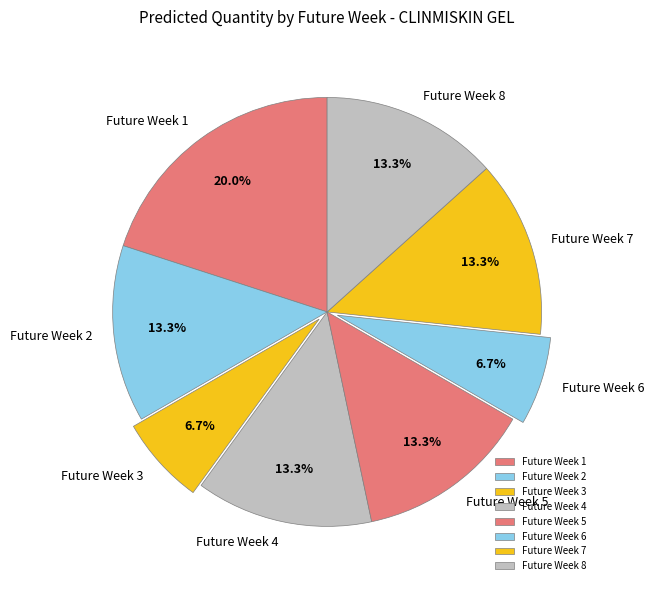

True or false: Future Week 6 accounts for 7% of the total.

True